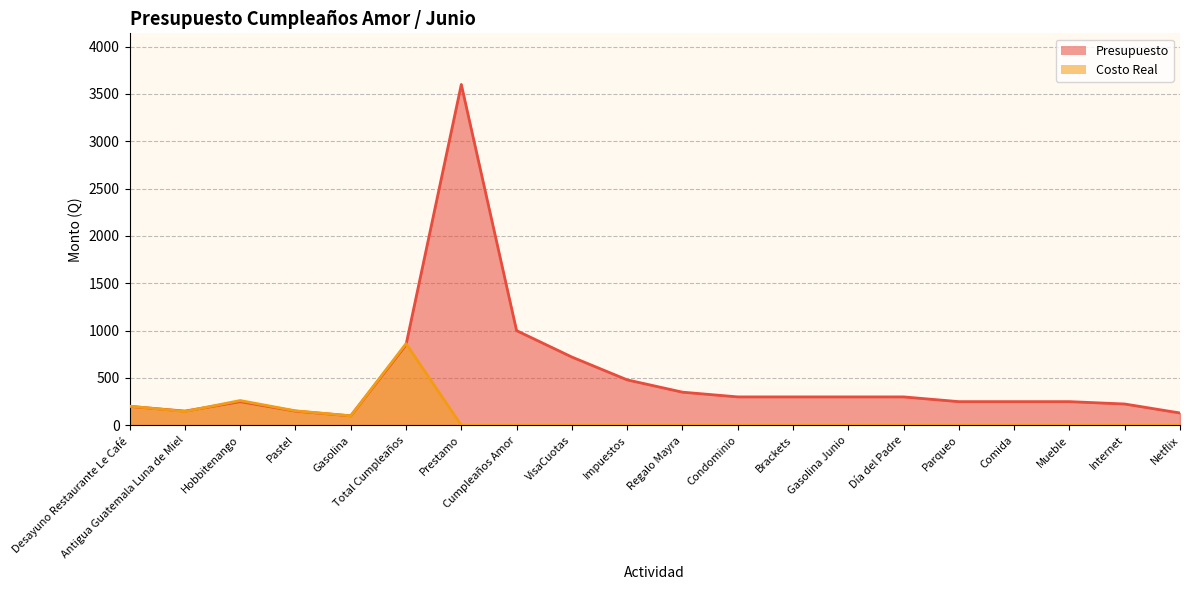

What is the difference between the Costo Real values at Condominio and Total Cumpleaños?

862.6